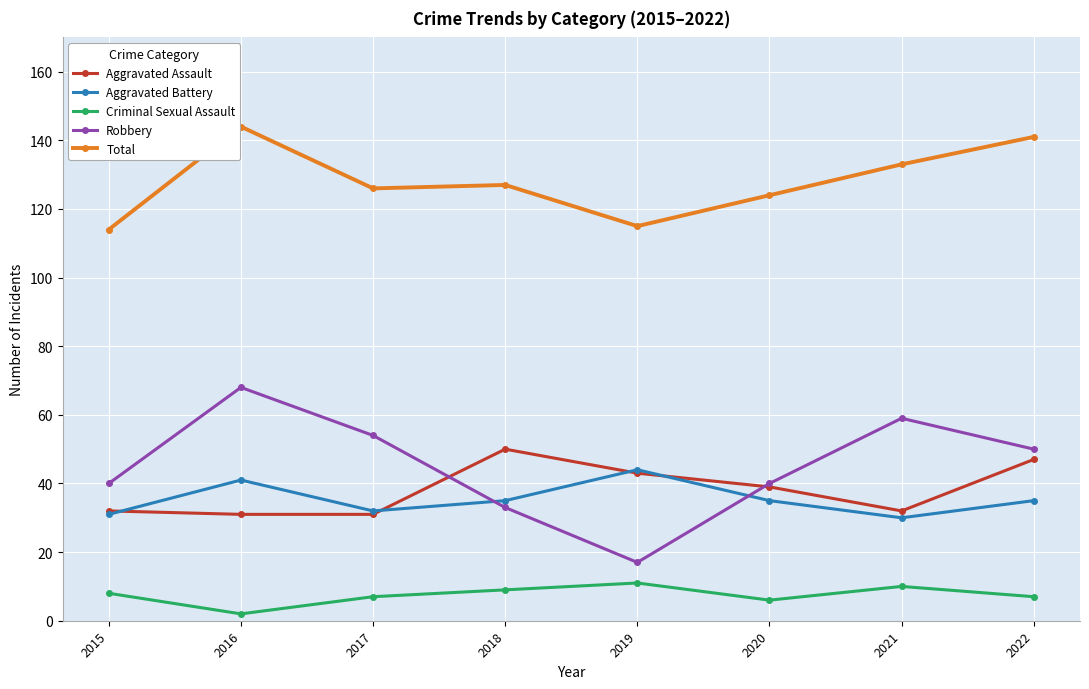

What is the maximum value shown in the chart?

144